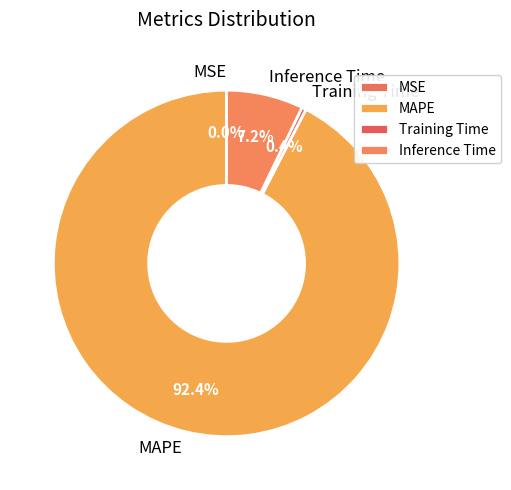

Which slice is the largest?

MAPE